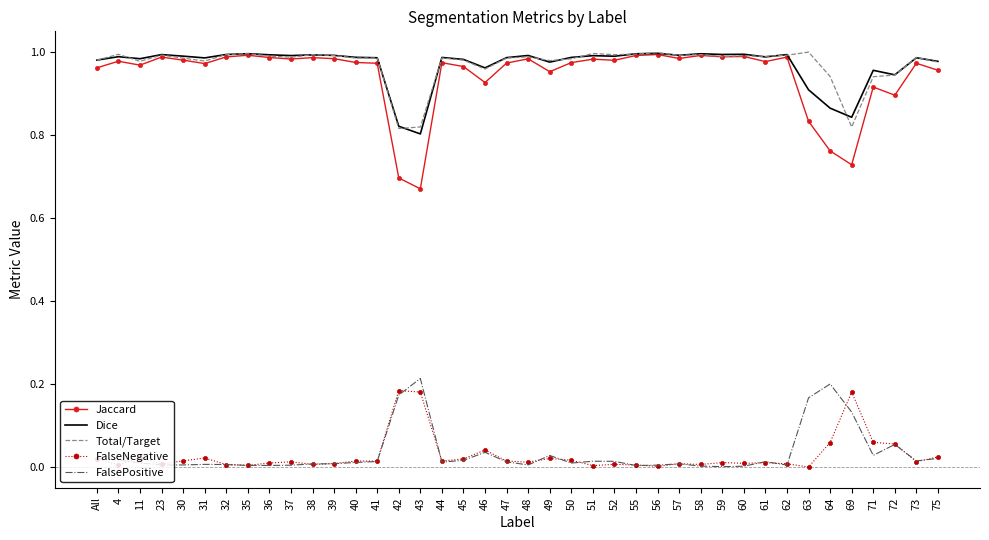

Which series has the widest spread of values?

Jaccard